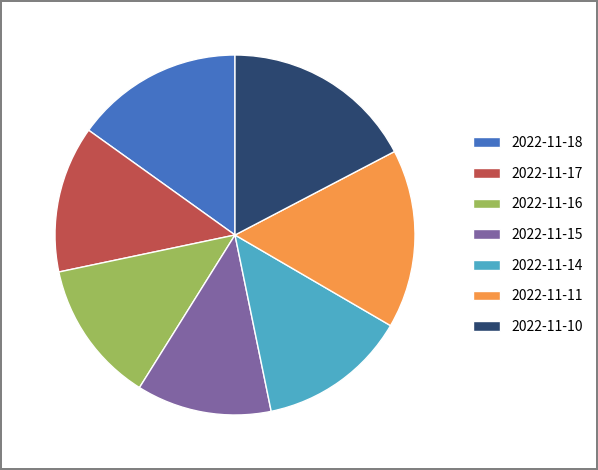

Do 2022-11-10 and 2022-11-15 together represent more than half of the pie?

No